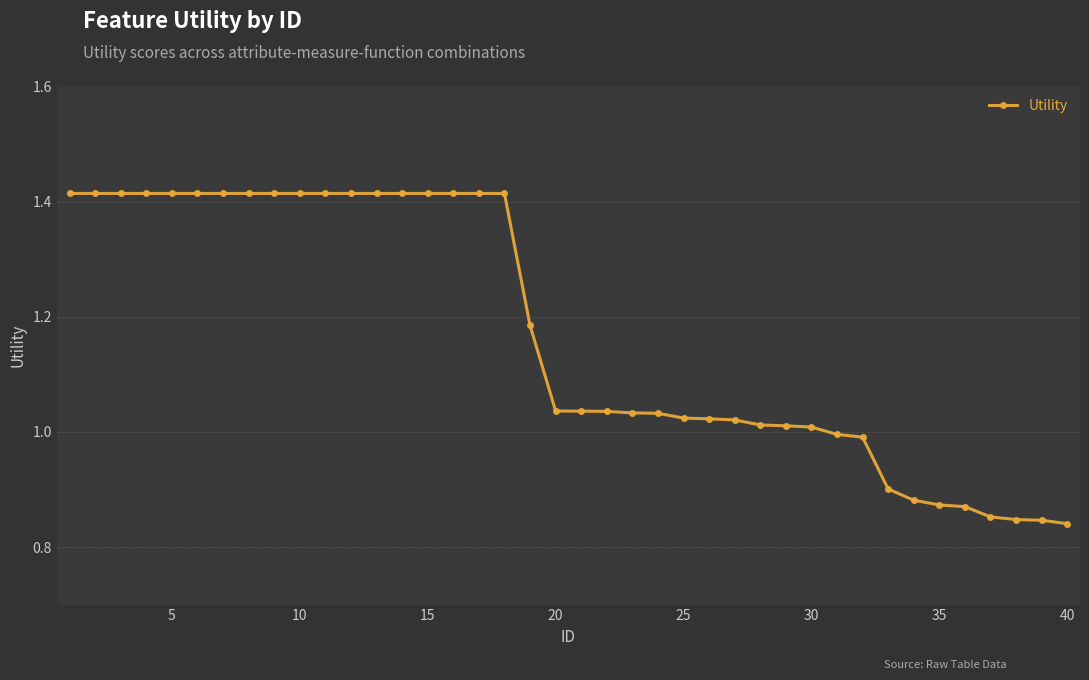

What is the sum of all values?

46.8